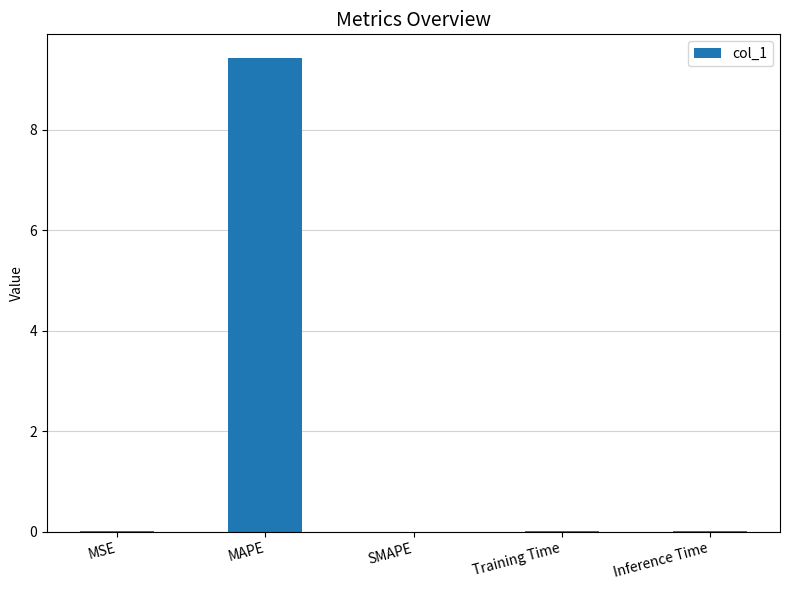

At which category does the chart reach its peak across all series?

MAPE